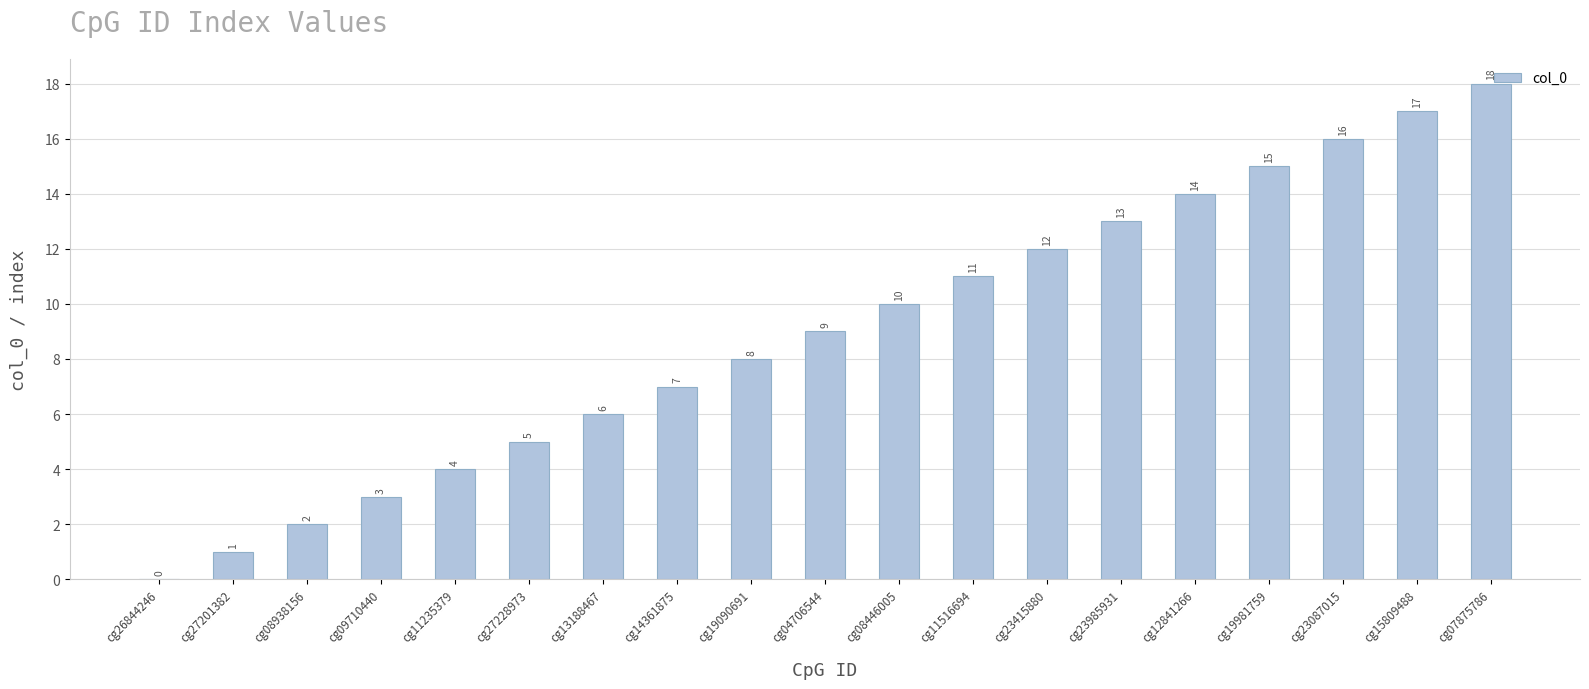

What is the sum of the values at cg08446005 and cg26844246?

10